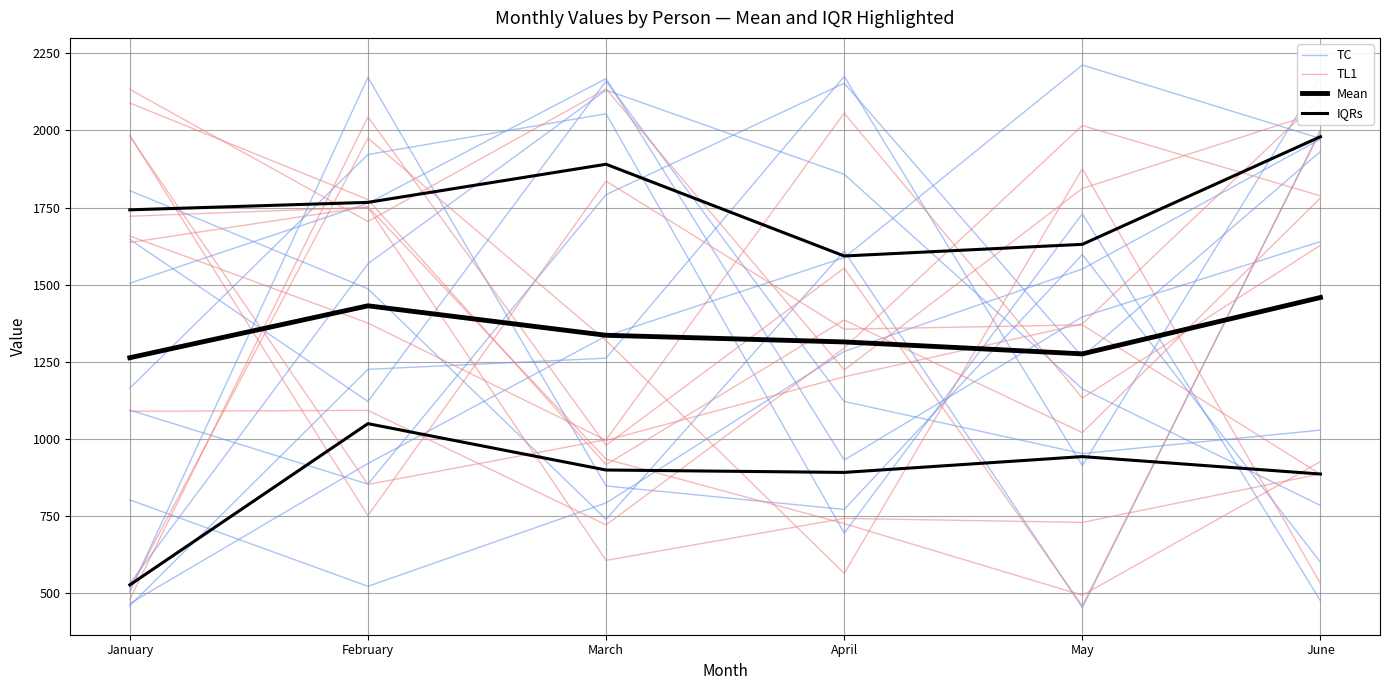

Where is the first local maximum for IQRs?

February